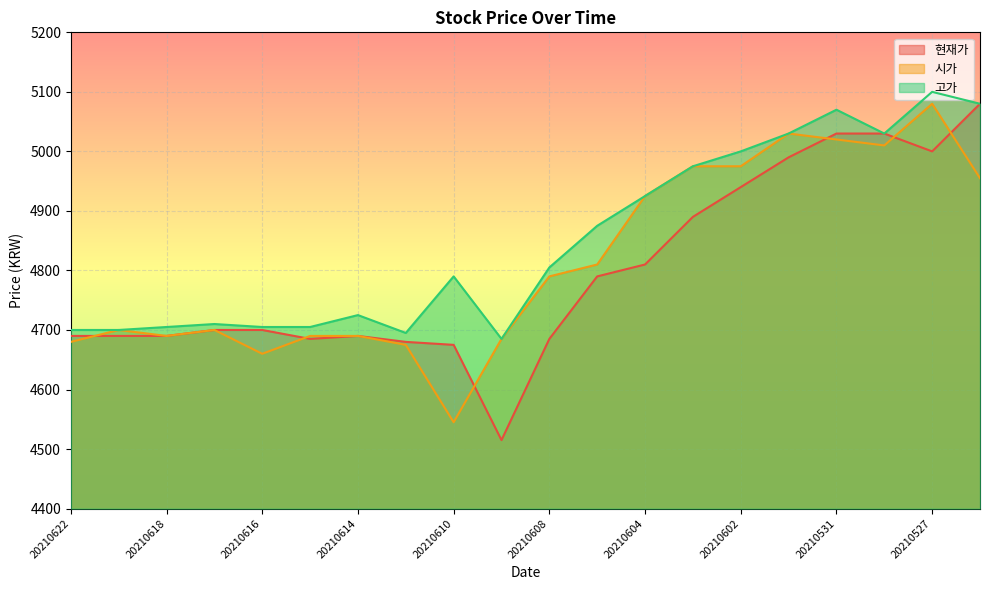

What is the highest value of the 시가 series?

5080